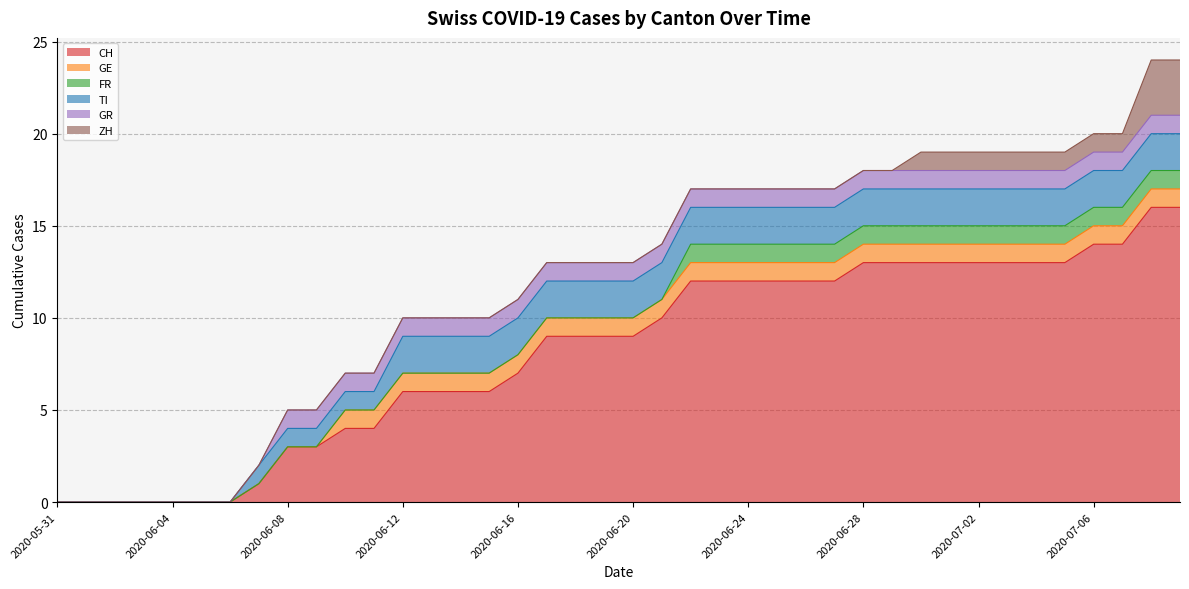

What is the label of the 33rd point from the left?

2020-07-02